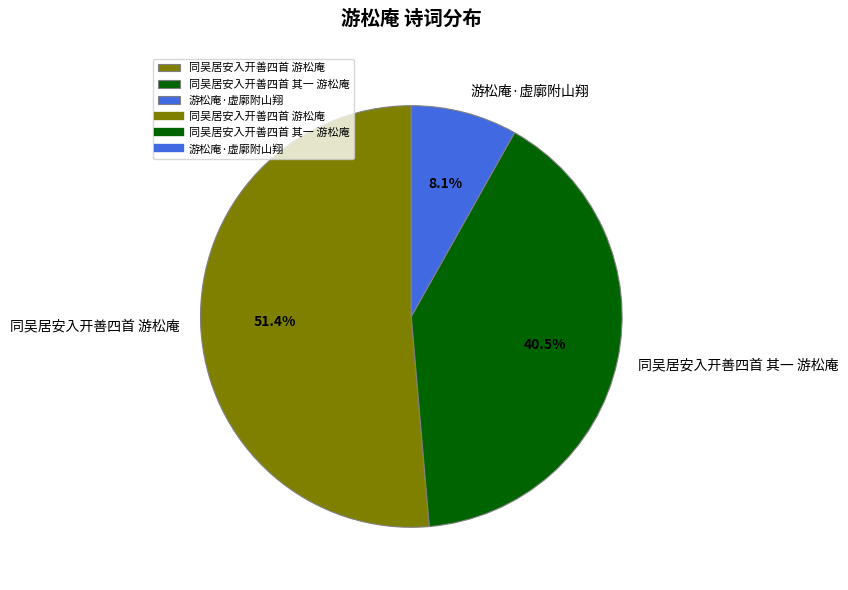

Which slice represents more than half of the pie?

同吴居安入开善四首 游松庵